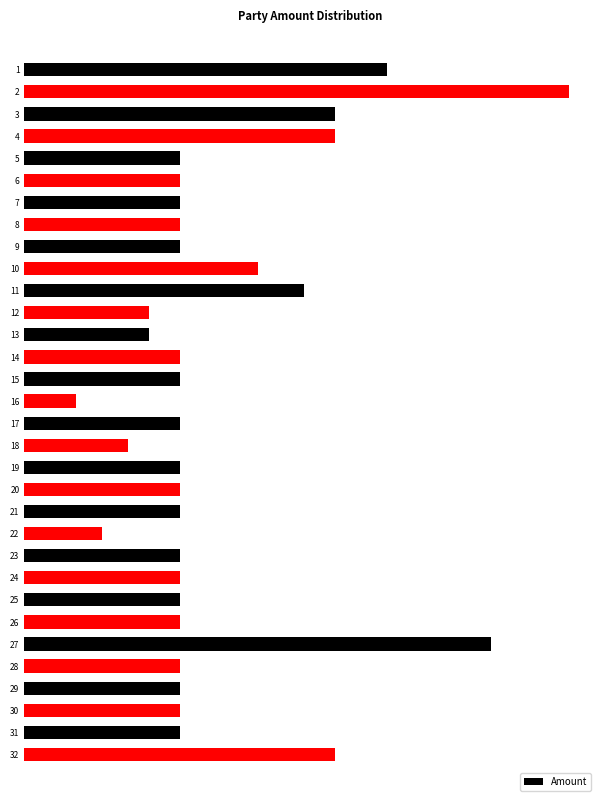

True or false: the data shows 27000 at 23.

True